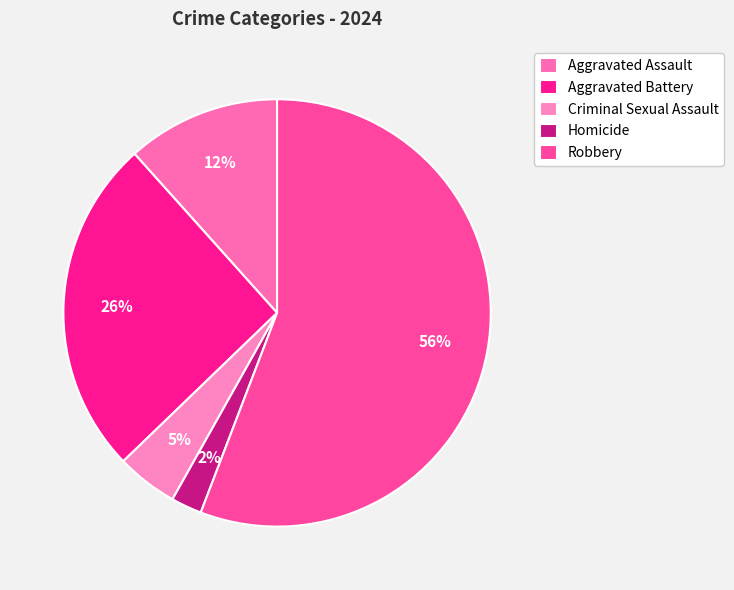

Rank the categories by value from highest to lowest.

Robbery, Aggravated Battery, Aggravated Assault, Criminal Sexual Assault, Homicide